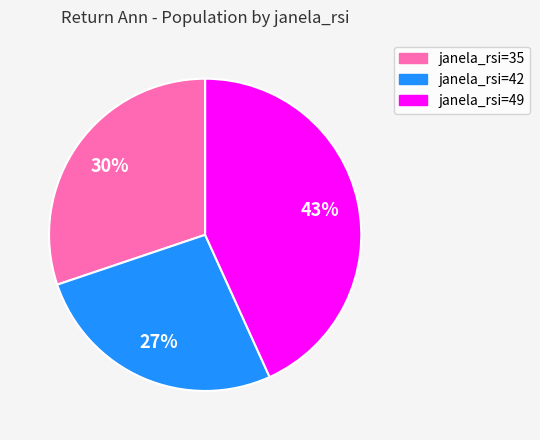

Is the sum of janela_rsi=42 and janela_rsi=49 greater than half?

Yes